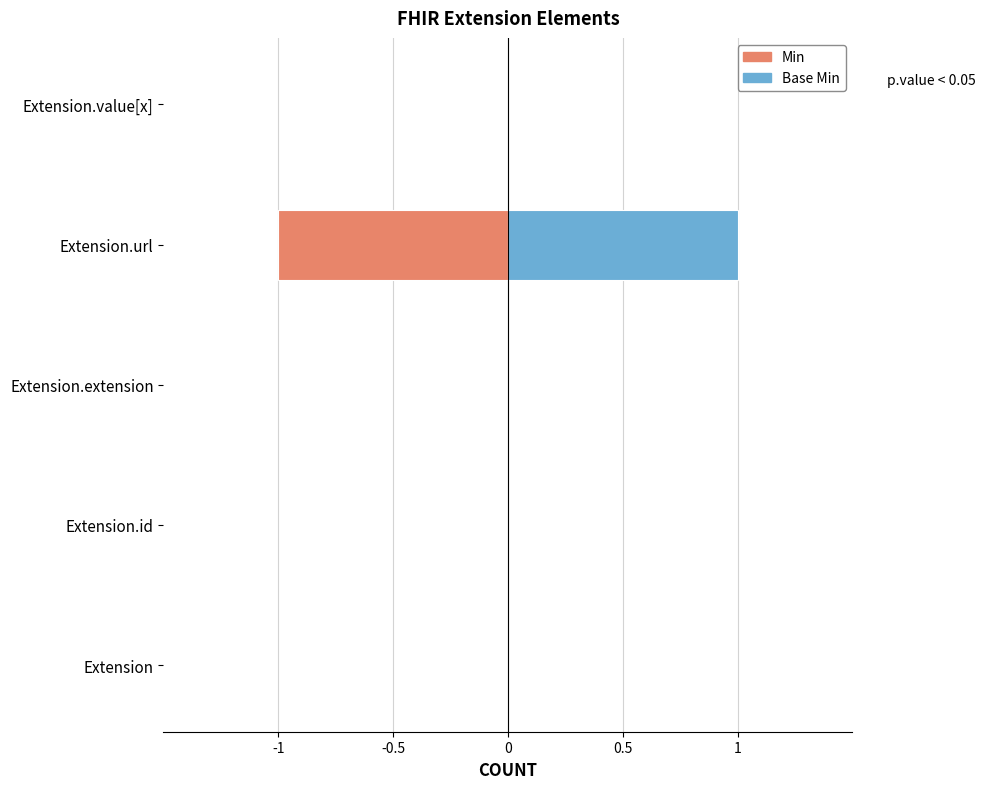

Which series has the widest spread of values?

Min